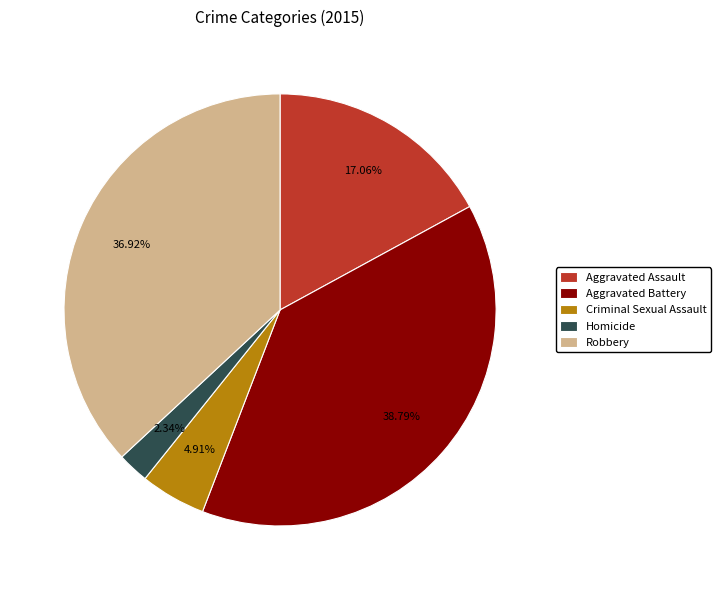

To the nearest percent, what is the difference between the Criminal Sexual Assault and Aggravated Battery slice percentages?

34%